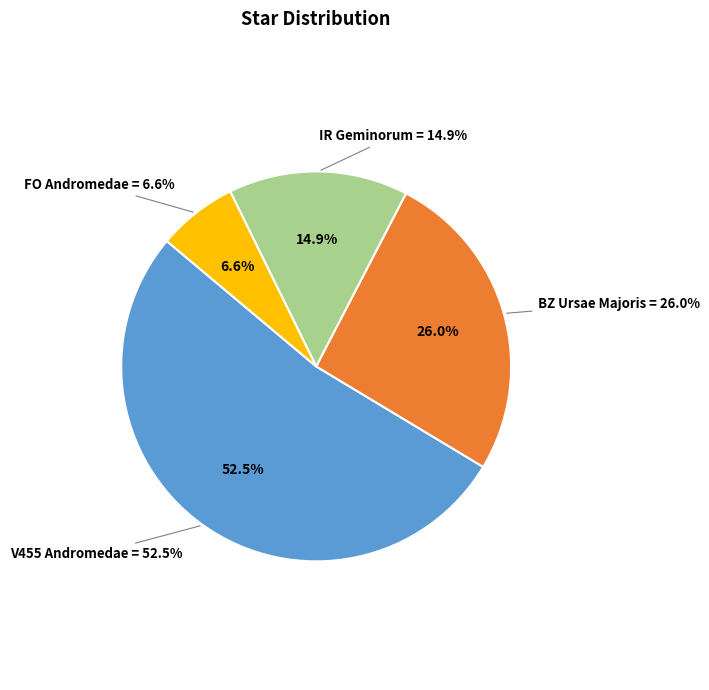

Is there a majority slice in this chart?

Yes